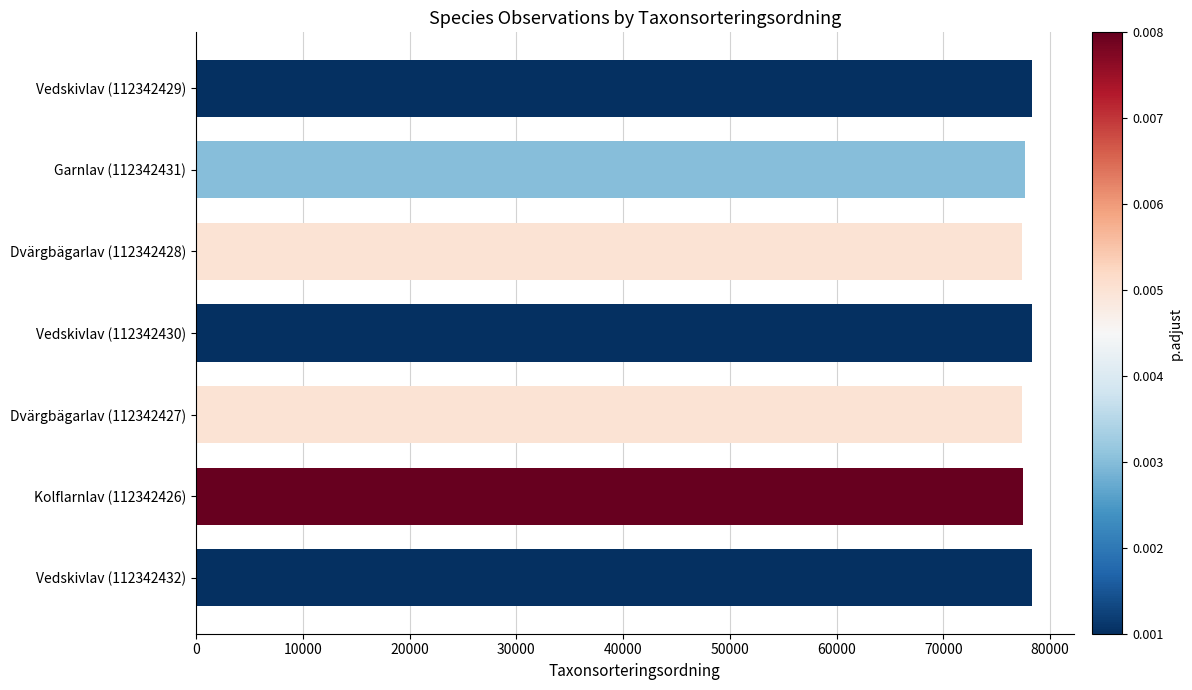

How many values are below 77689?

3